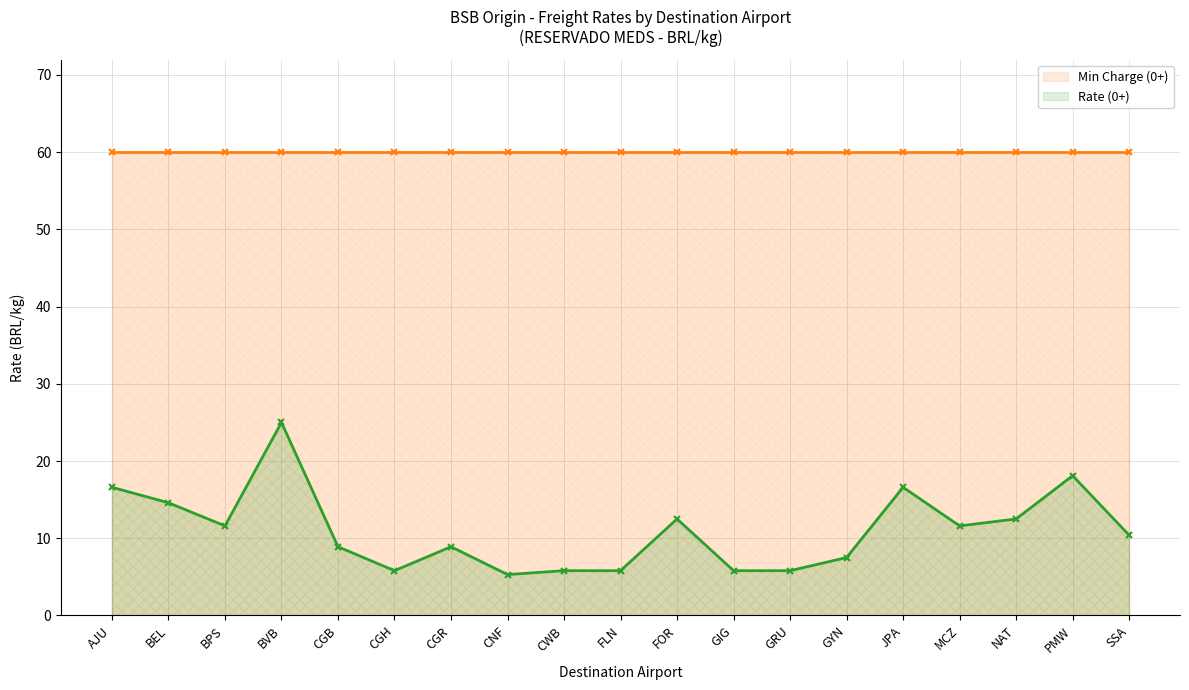

List the labels in order of value, largest first.

BVB, PMW, AJU, JPA, BEL, FOR, NAT, BPS, MCZ, SSA, CGB, CGR, GYN, CGH, CWB, FLN, GIG, GRU, CNF